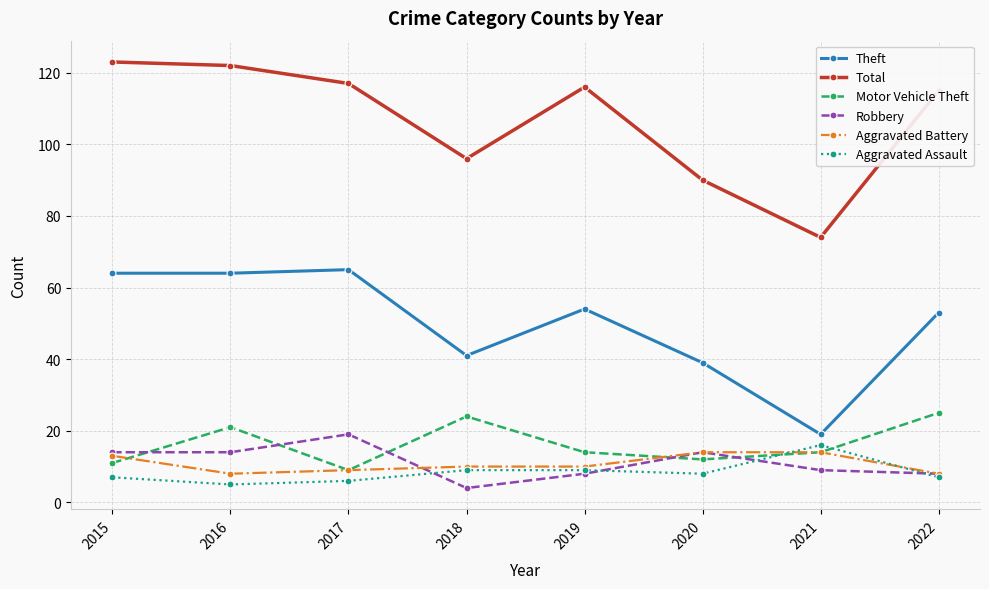

What is the maximum value shown in the chart?

123